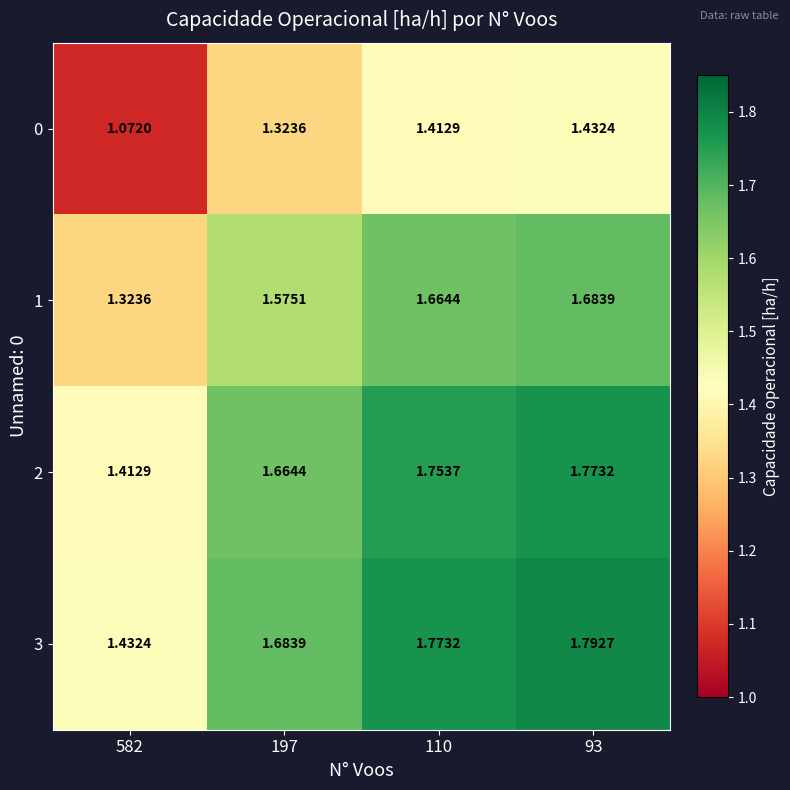

Count the number of categories in the chart.

4